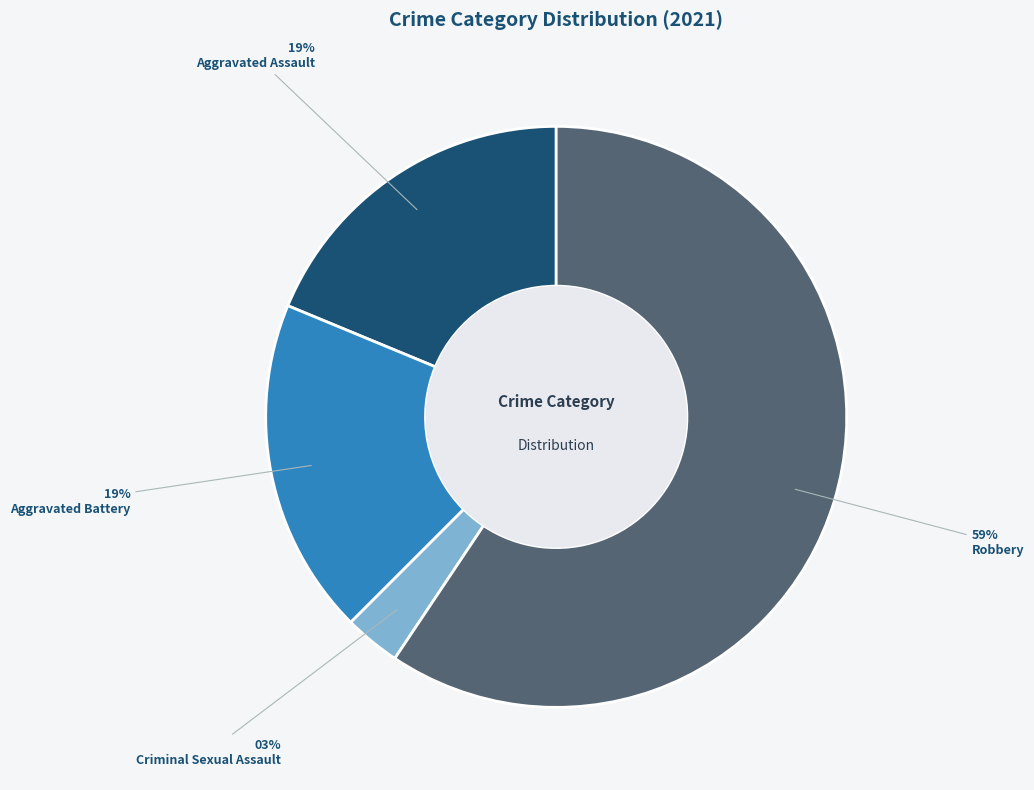

To the nearest percent, what percentage of the pie is Criminal Sexual Assault?

3%